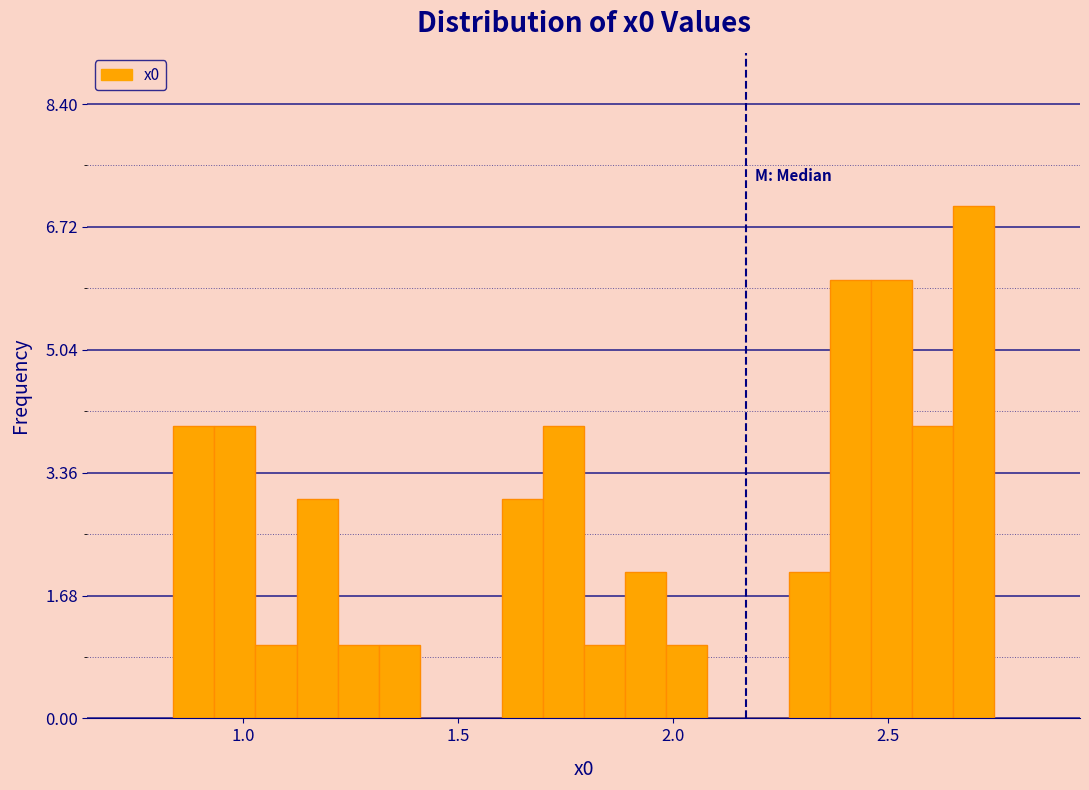

Around what value on the x-axis is the tallest bar? Give the approximate position of its centre, as read against the axis.

2.70